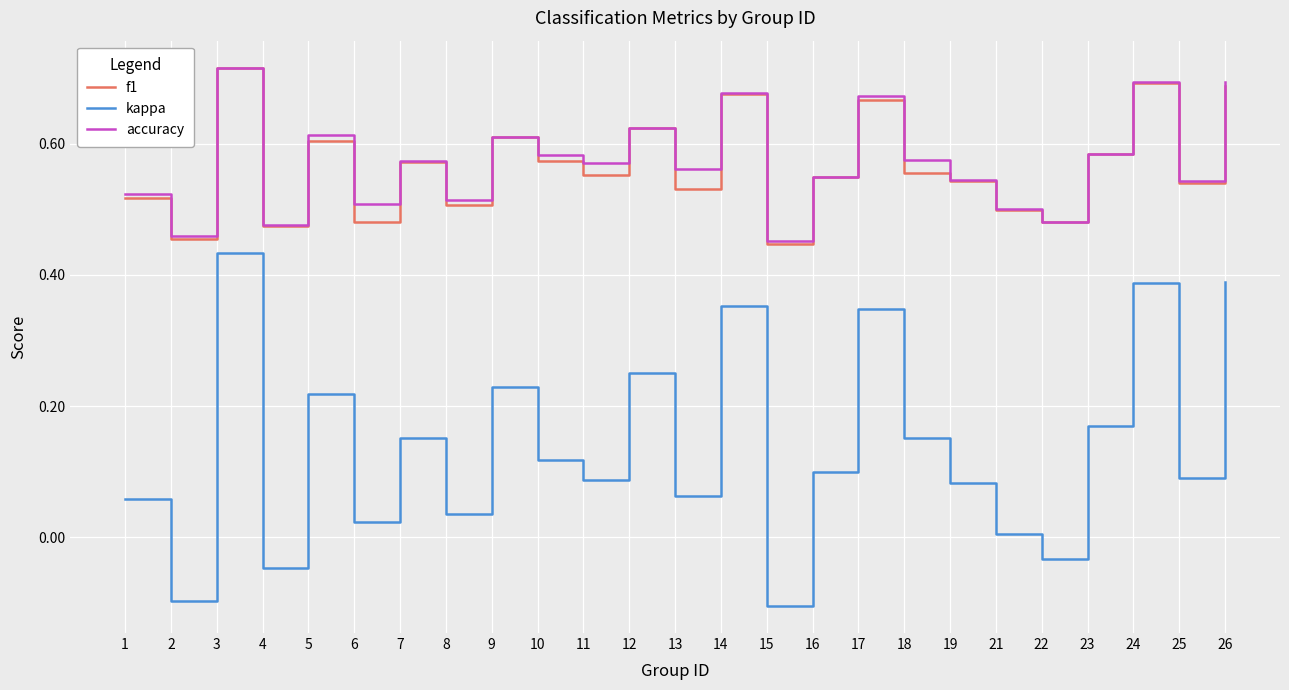

Which category has the highest value in the accuracy series?

3